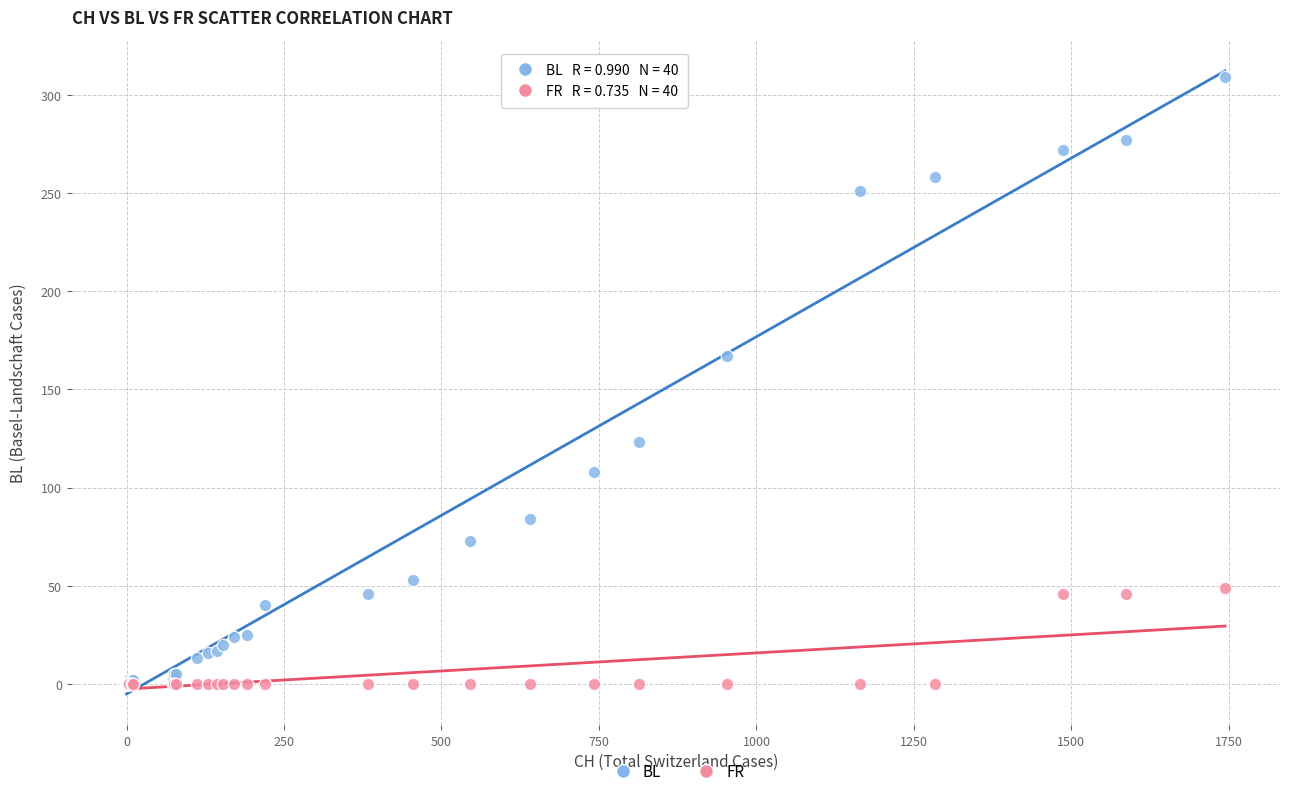

In the BL series, what Y value is closest to 154?

167